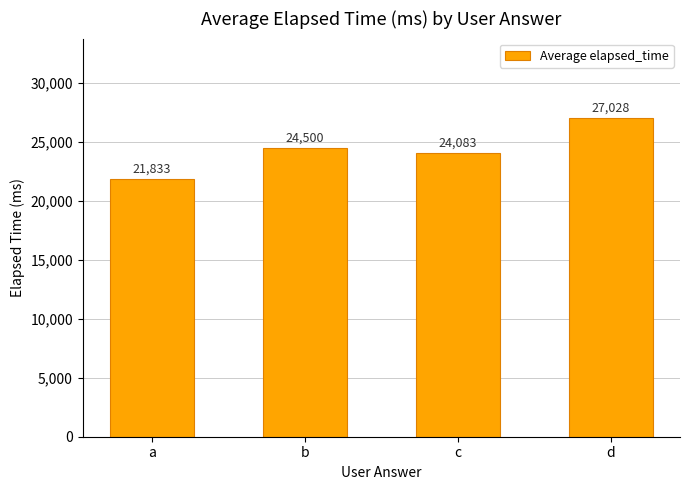

What is the approximate value at a, to the nearest 50?

21850